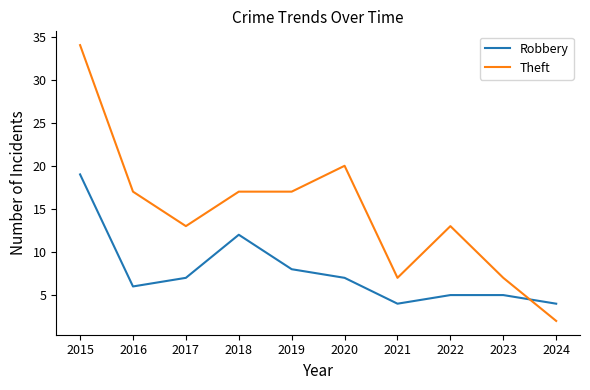

What is the minimum value for Theft?

2